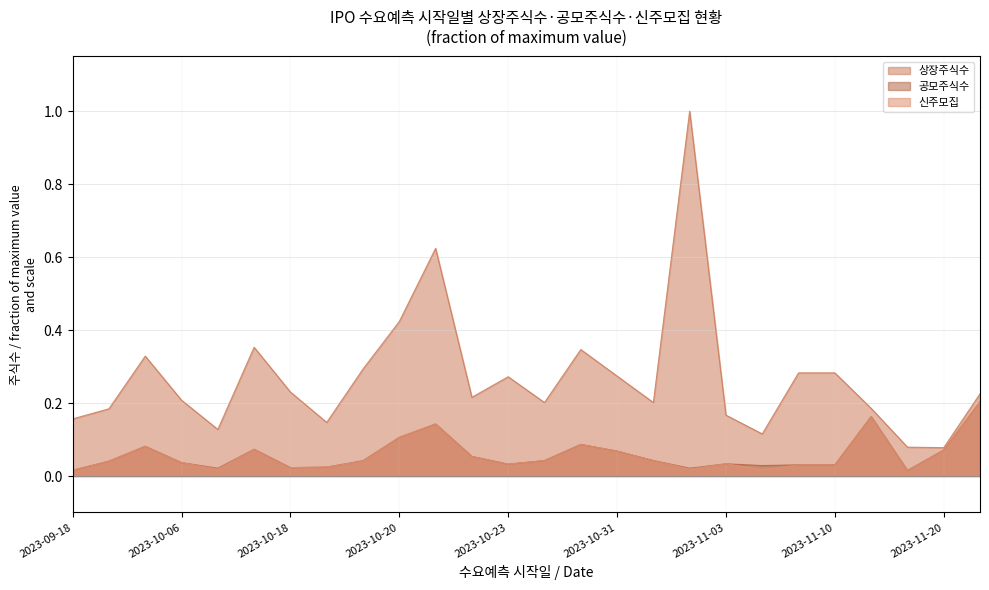

What is the maximum value shown in the chart?

1.0